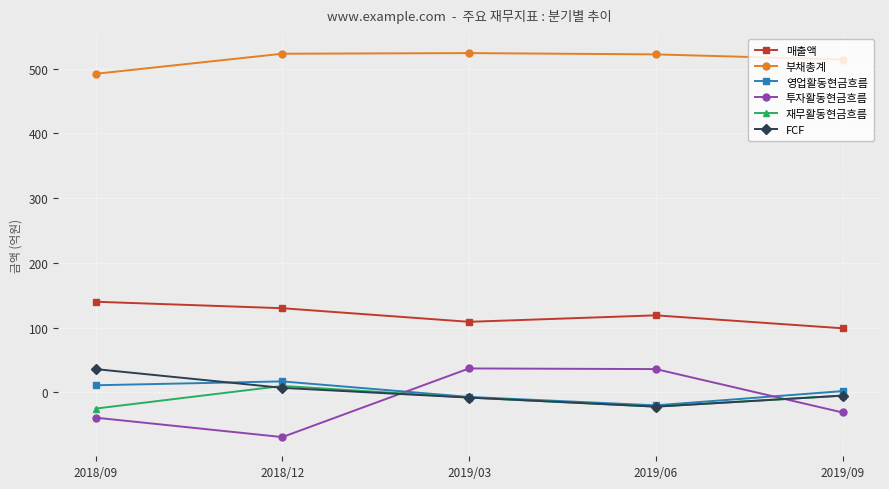

What is the difference between the second highest and second lowest values in the 매출액 series?

21